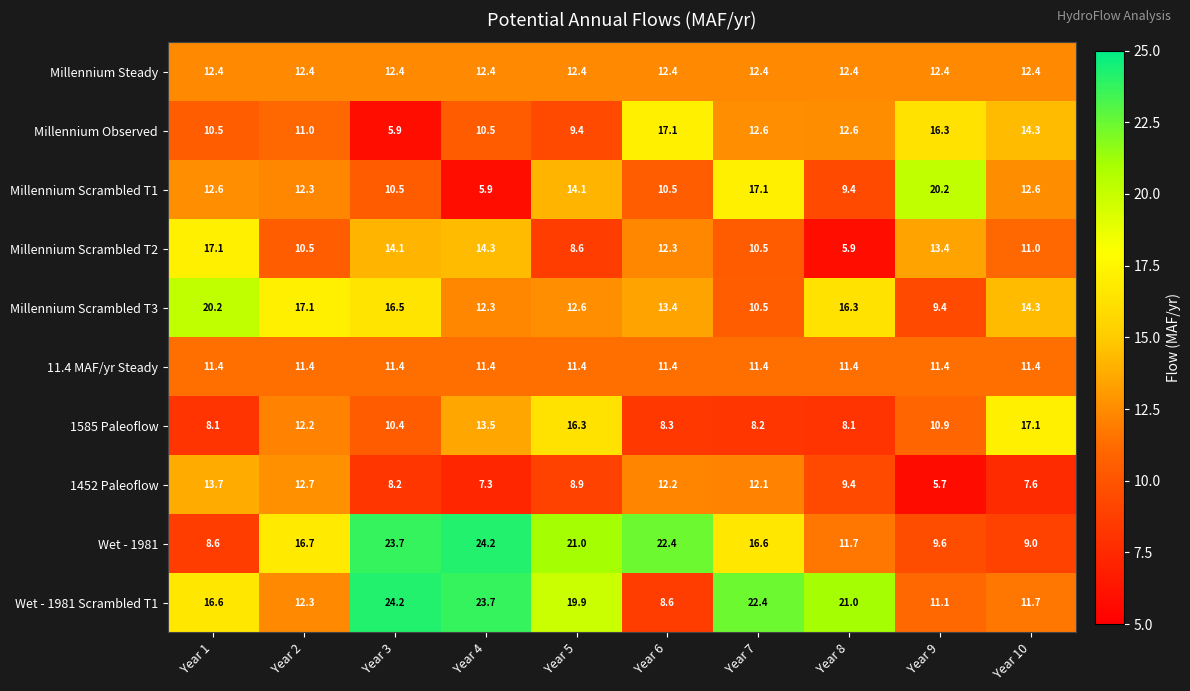

Where does the 1452 Paleoflow series first go above 9?

Year 1